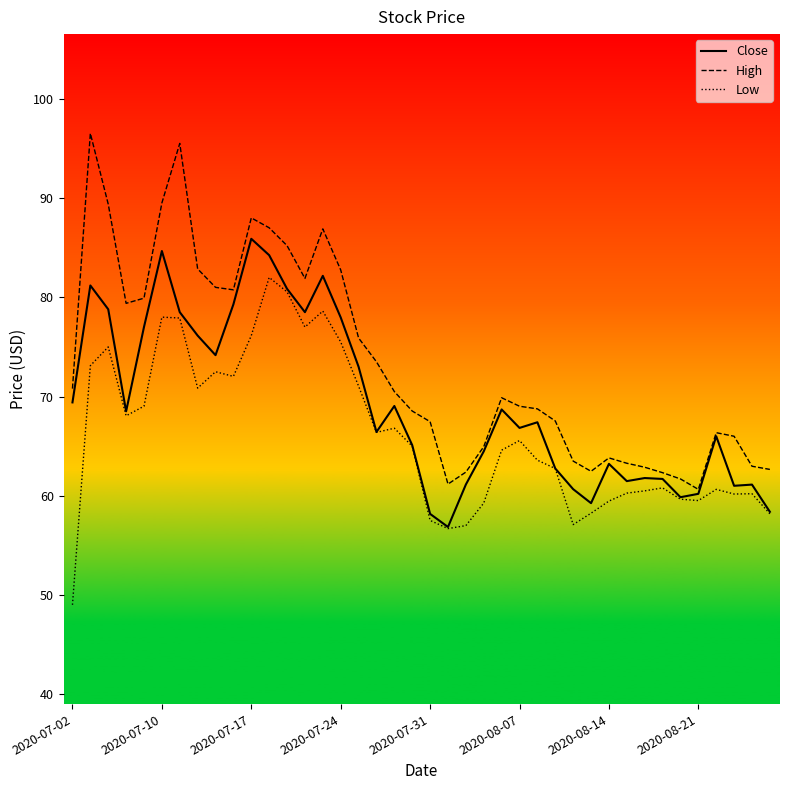

At how many categories does at least one series exceed 95?

2